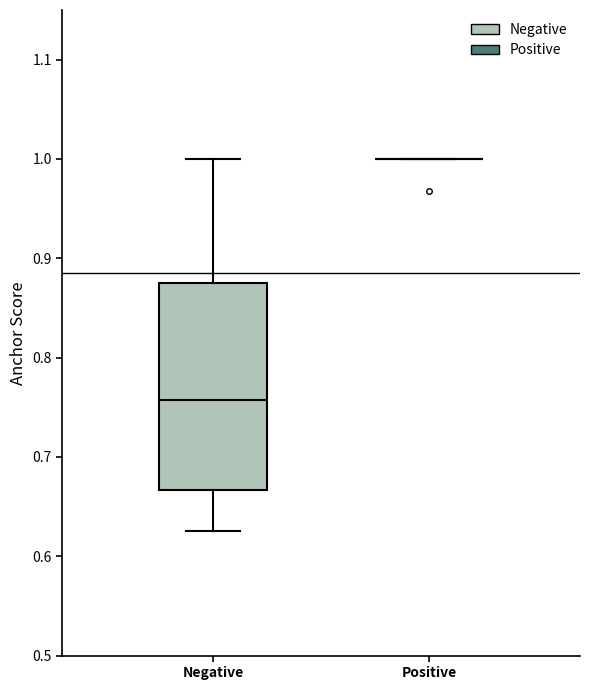

Reading left to right, read every box against the y-axis: the position of its median line, the range the box covers, and the ends of its whiskers. The values are not printed on the chart, so give them approximately, as read against the axis.

Negative: median 0.76, box 0.67 to 0.88, whiskers 0.63 to 1.00
Positive: box collapsed to a line at 1.00, whiskers 1.00 to 1.00